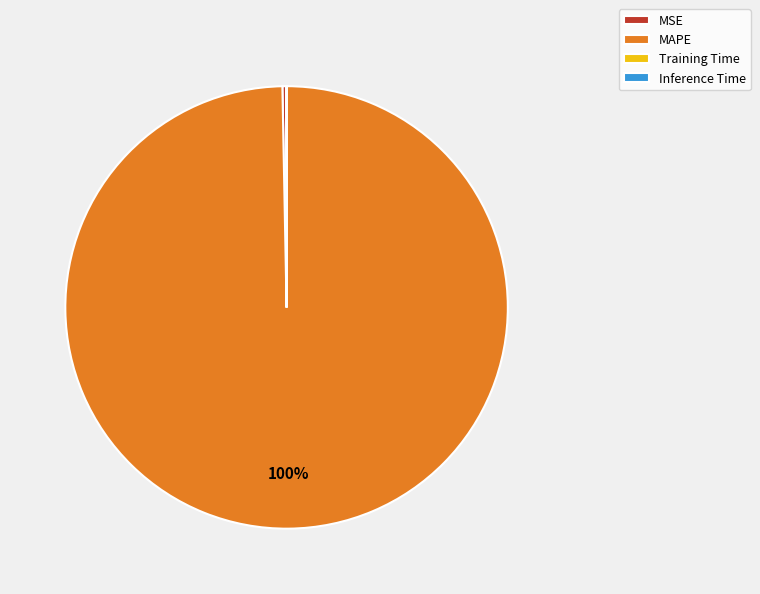

Does MSE represent more than half of the total?

No